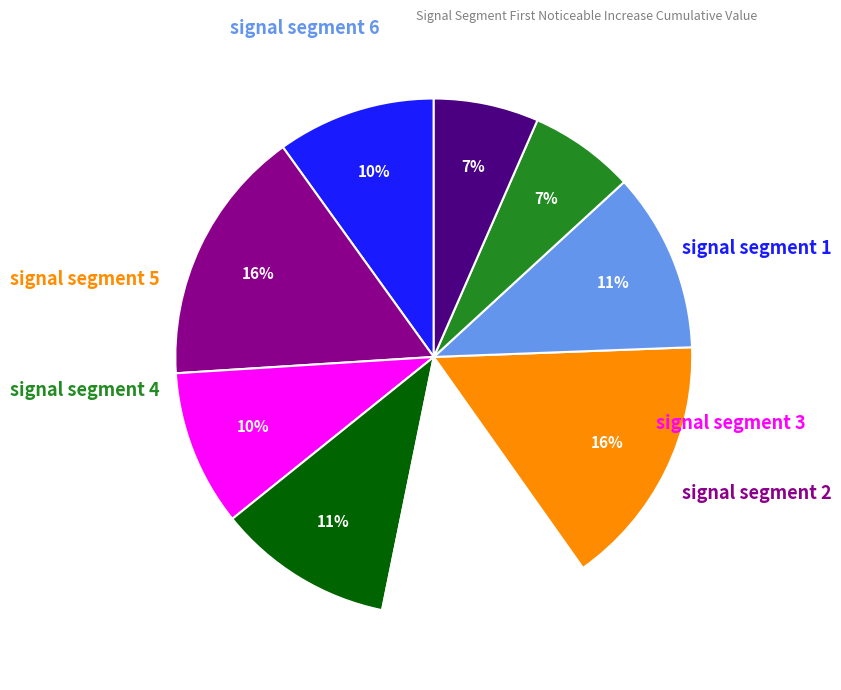

Count the number of slices in the pie.

9